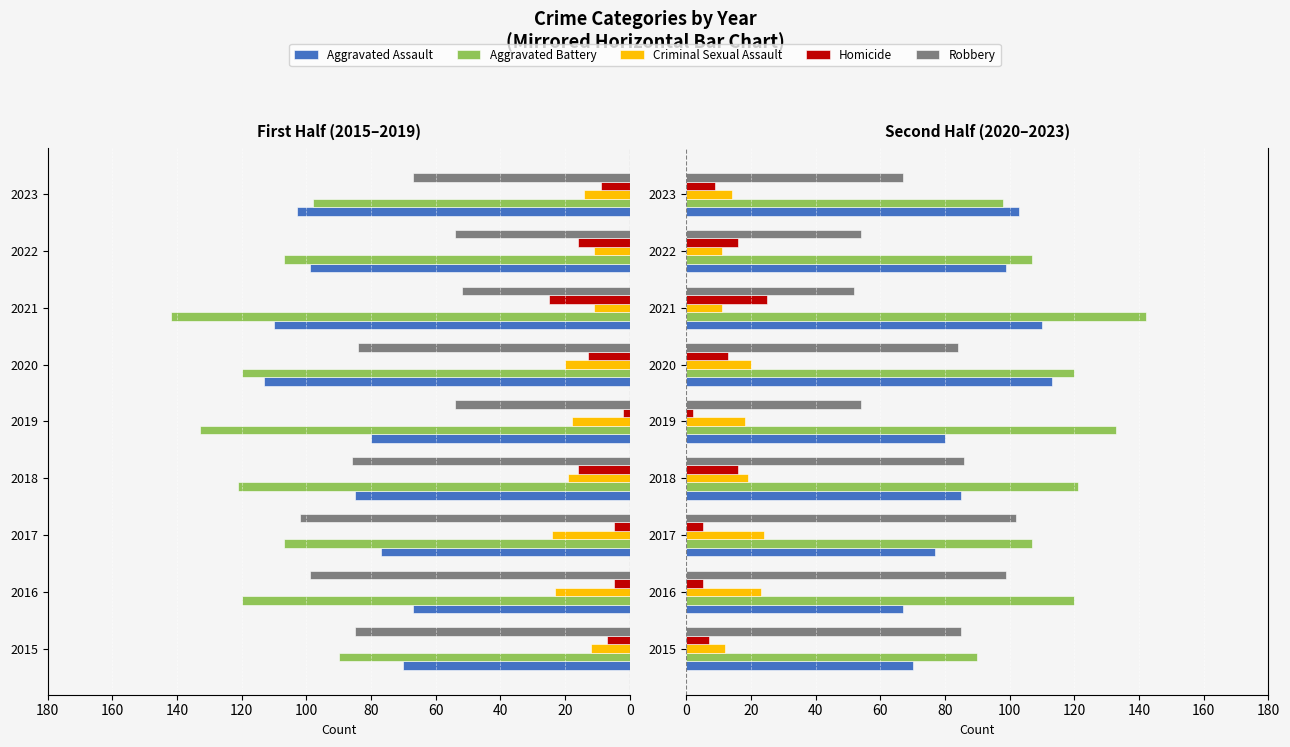

What is the spread (max minus min) of values at 2018?

105